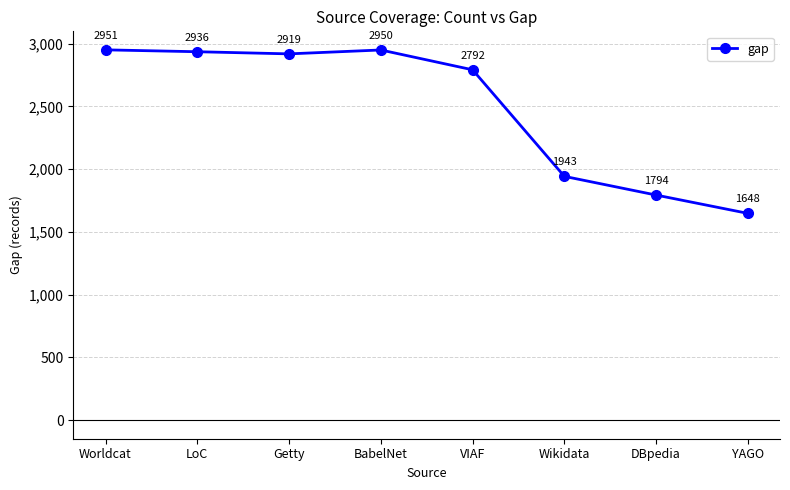

List the labels in order of value, smallest first.

YAGO, DBpedia, Wikidata, VIAF, Getty, LoC, BabelNet, Worldcat